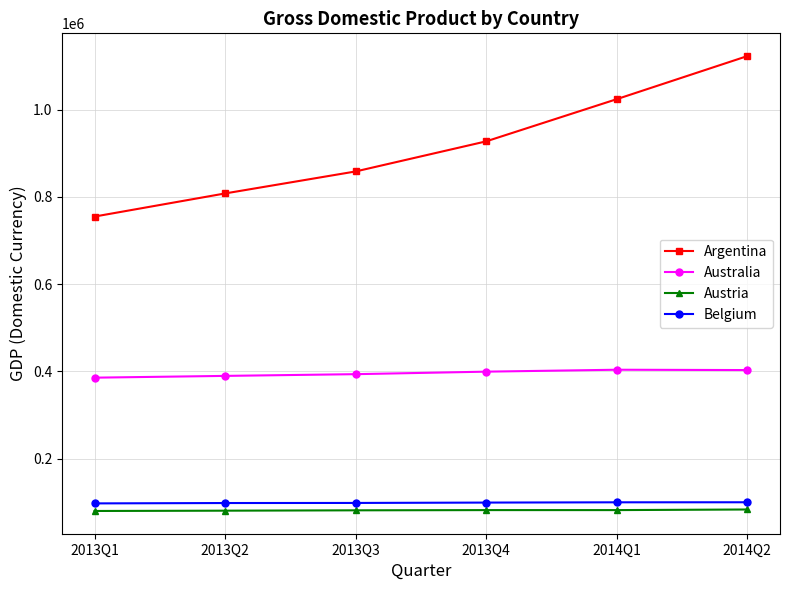

True or false: Argentina has more than 1 interior local peaks.

False